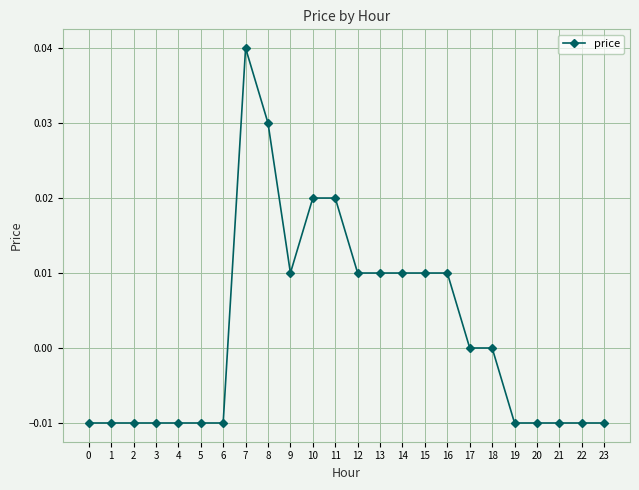

Which has a higher value, 10 or 20?

10